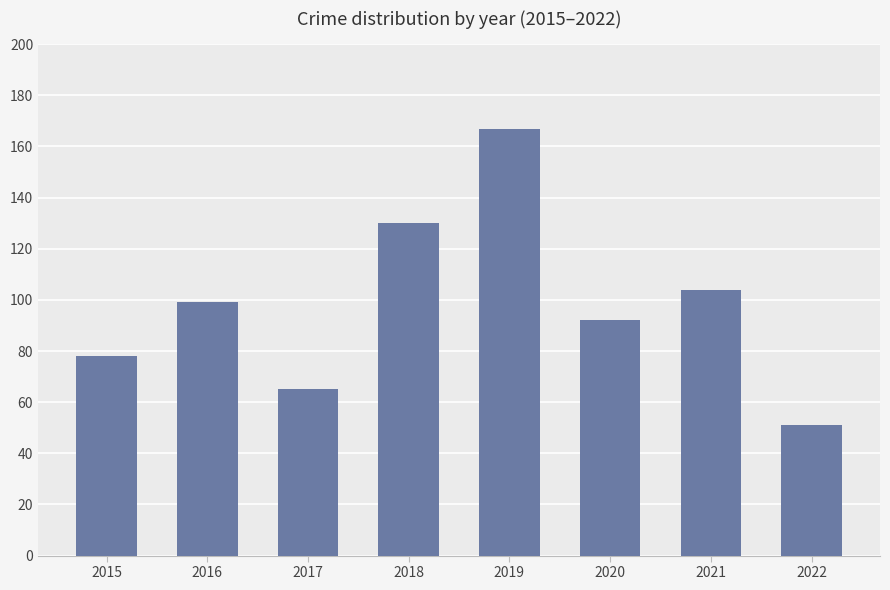

Rank the categories by value from highest to lowest.

2019, 2018, 2021, 2016, 2020, 2015, 2017, 2022